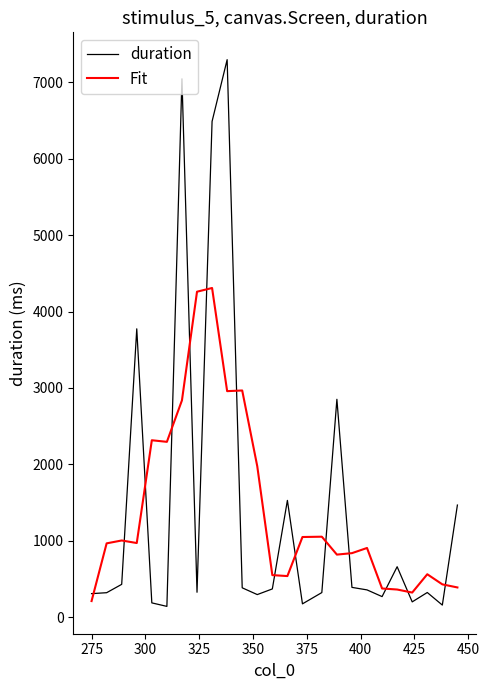

Rank the series by their maximum value, from lowest to highest.

Fit, duration